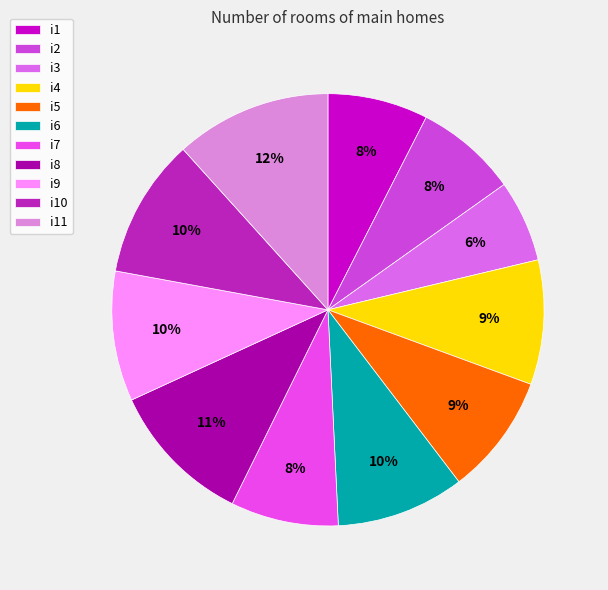

What percentage is the i10 slice, to the nearest percent?

10%